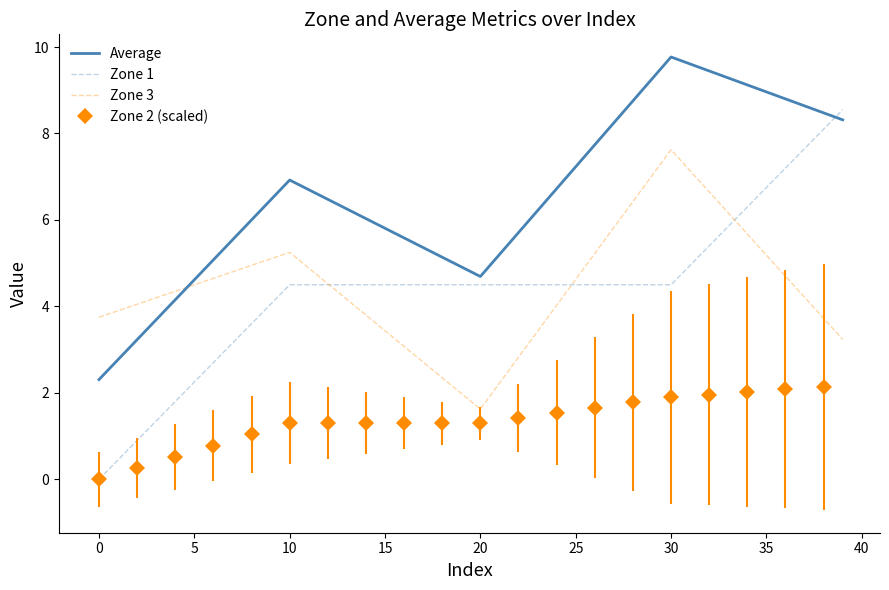

How many interior local peaks does the Average series have?

2